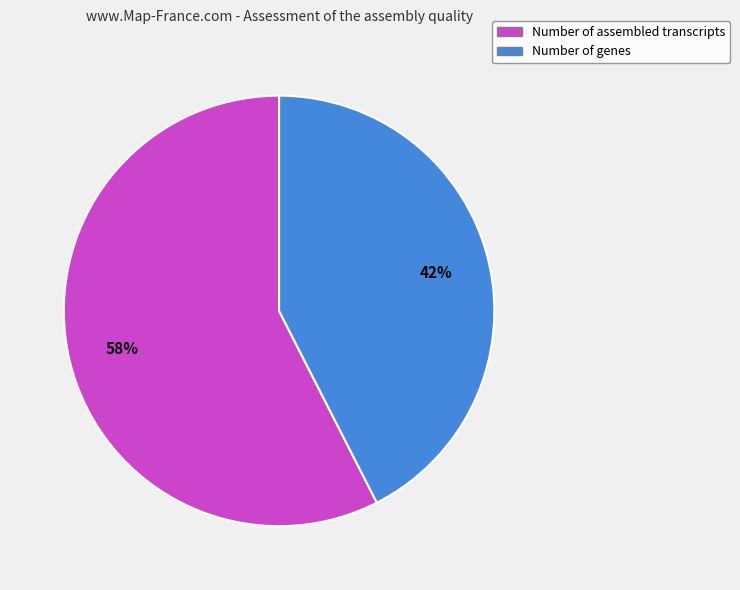

Do Number of genes and Number of assembled transcripts together represent more than half of the pie?

Yes